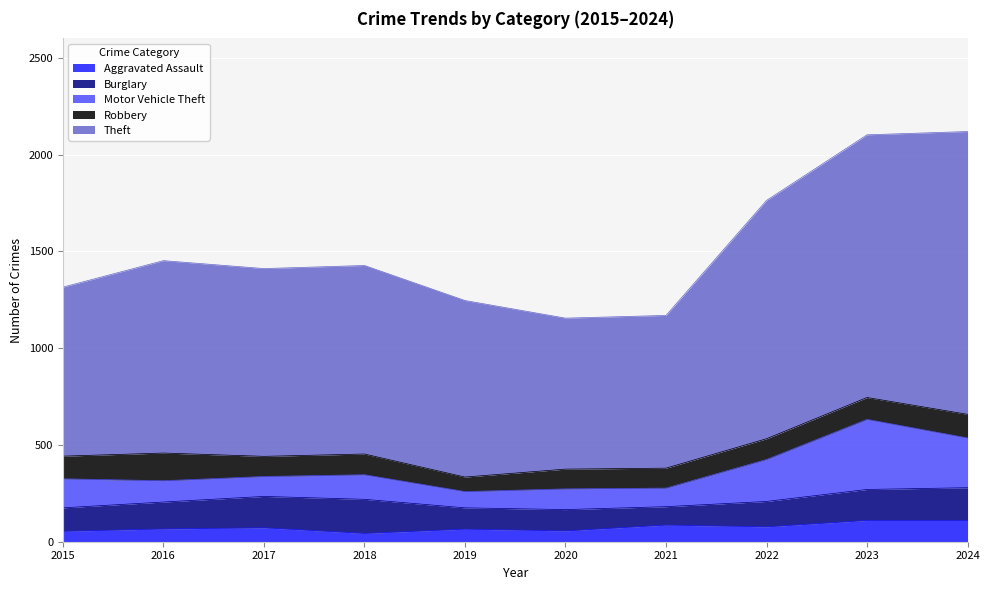

How many data points does each series have?

10